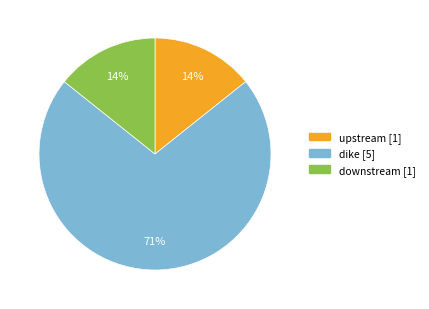

Is the sum of downstream and dike greater than half?

Yes